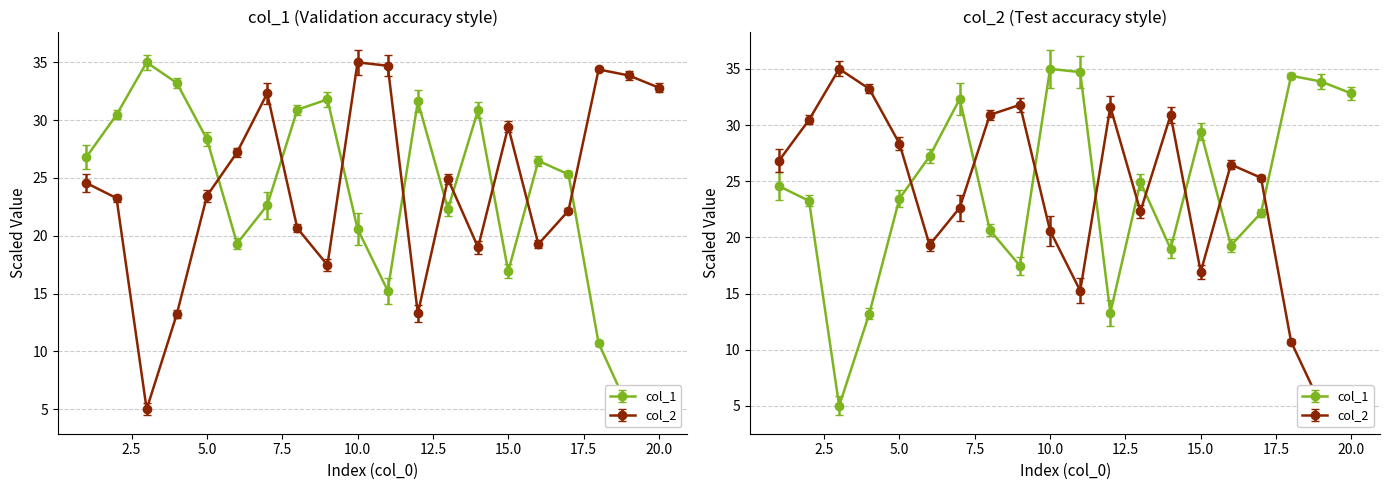

What is the value of the col_2 point at the 18th from the left?

34.4